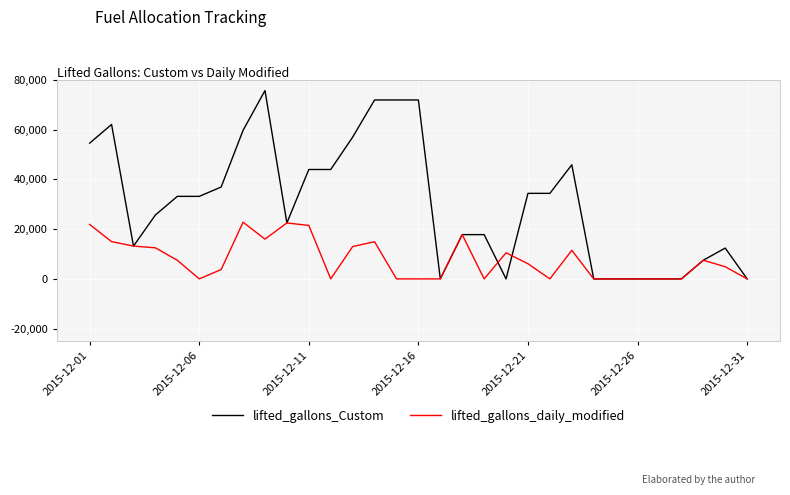

Which series has the widest spread of values?

lifted_gallons_Custom